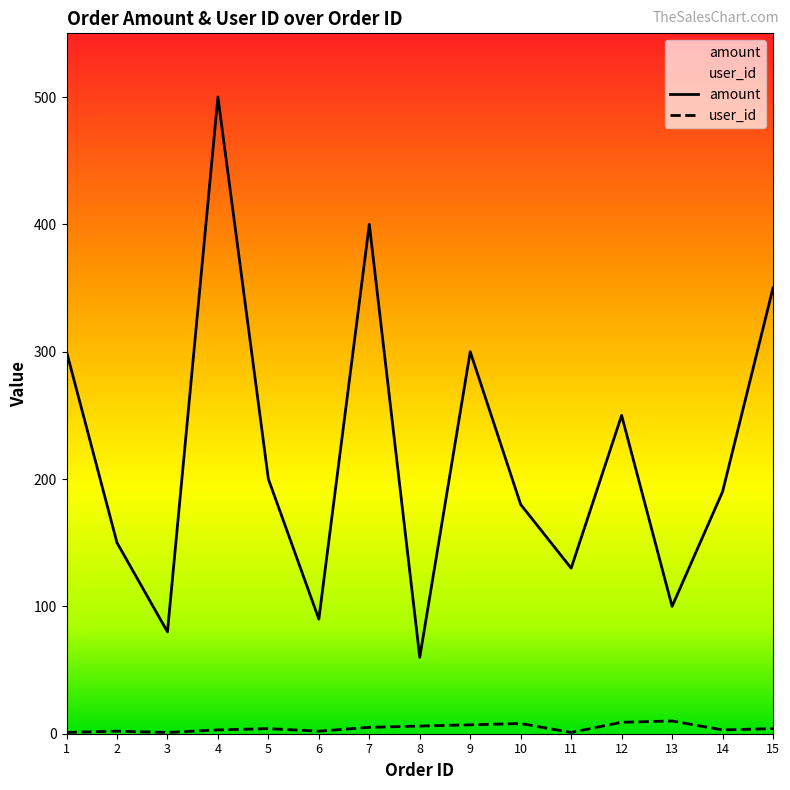

Where is the first local minimum for user_id?

3